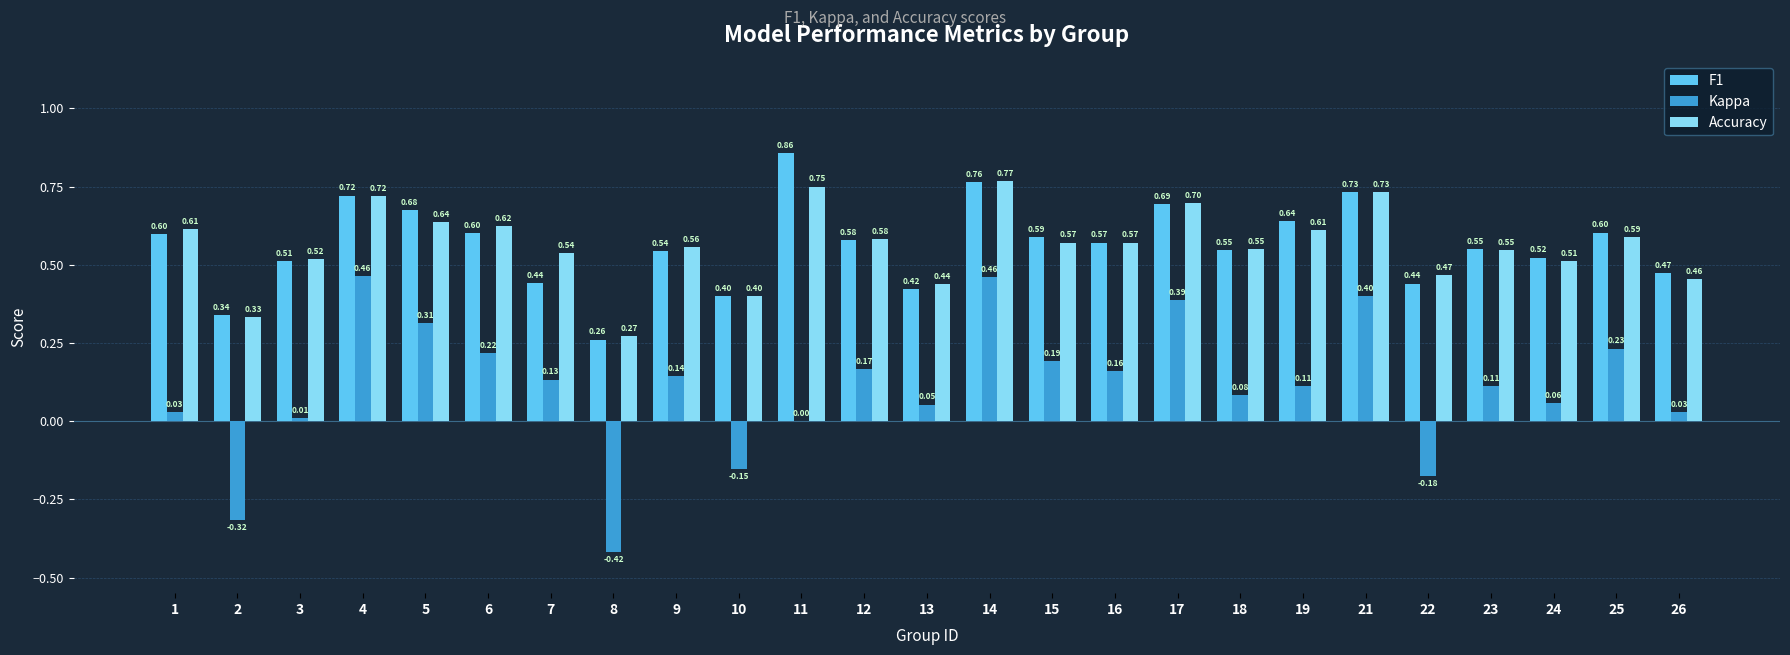

Is the value of F1 at 18 greater than the value of Accuracy at 12?

No